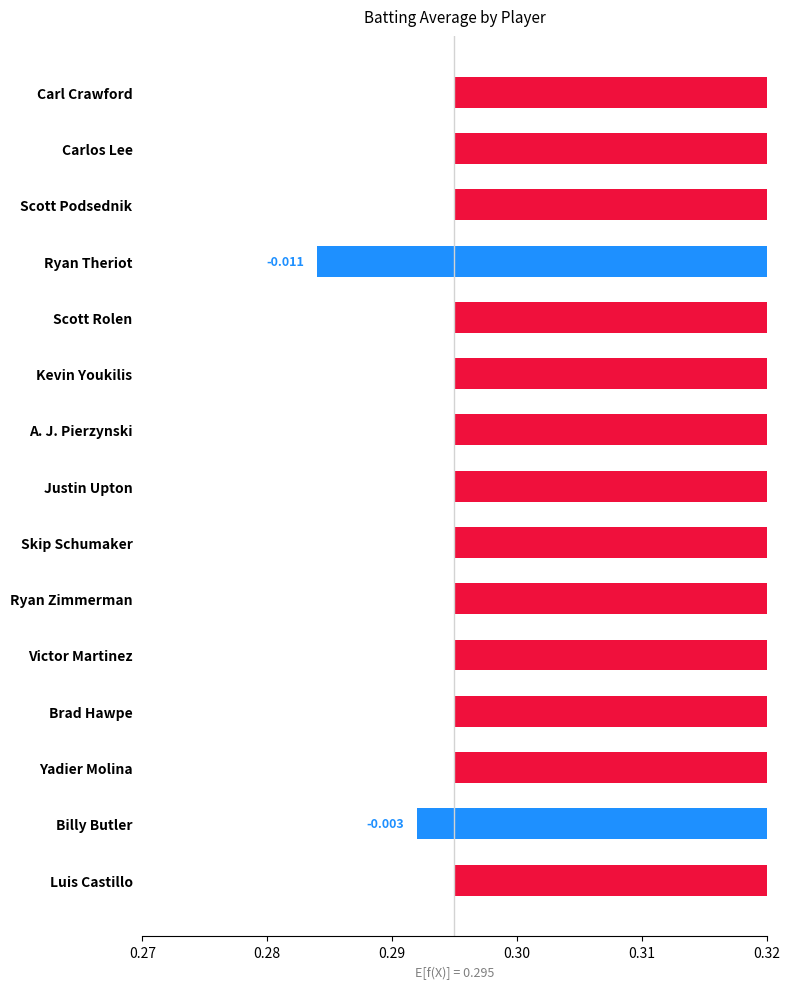

Between Ryan Theriot and Brad Hawpe, which is larger?

Brad Hawpe